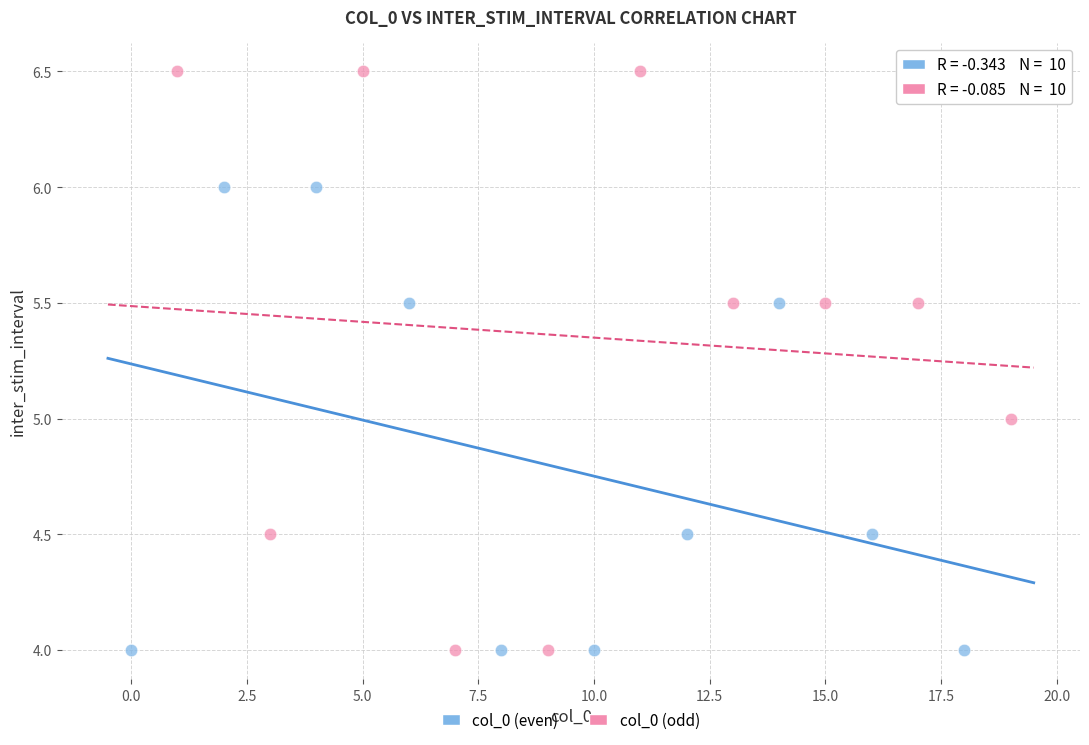

Which series has the largest Y range (max minus min)?

col_0 (odd)